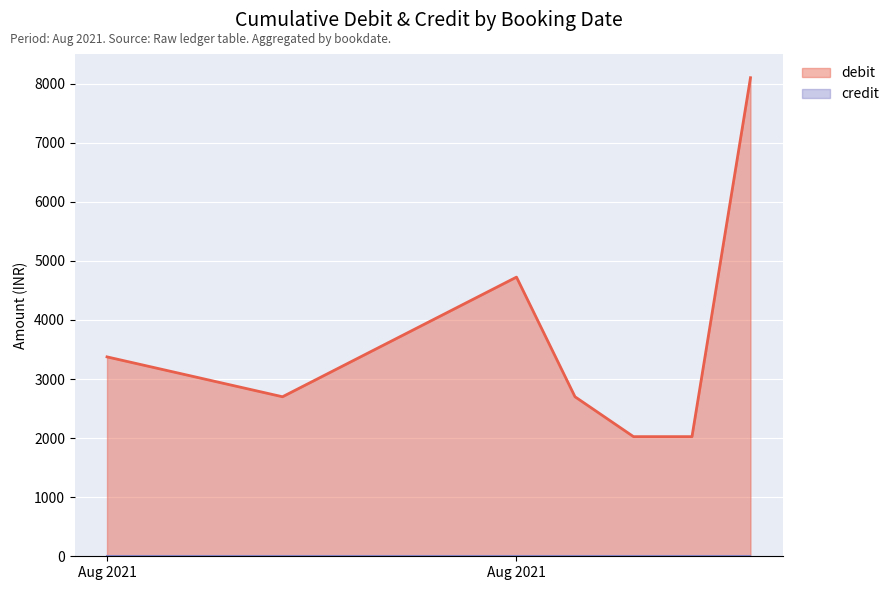

What is the change in value from 17/08/2021 to 20/08/2021?

-2700